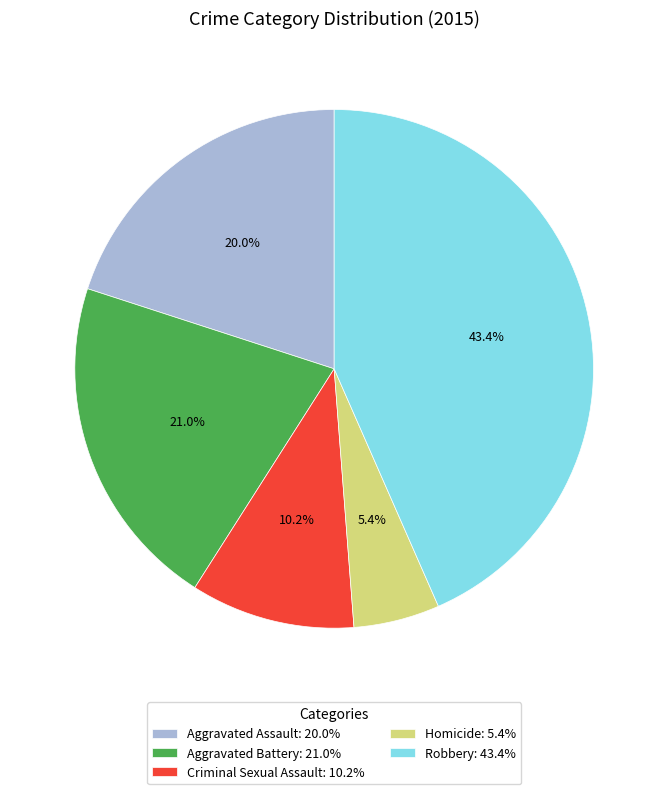

What percentage is NOT represented by Criminal Sexual Assault?

89.8%